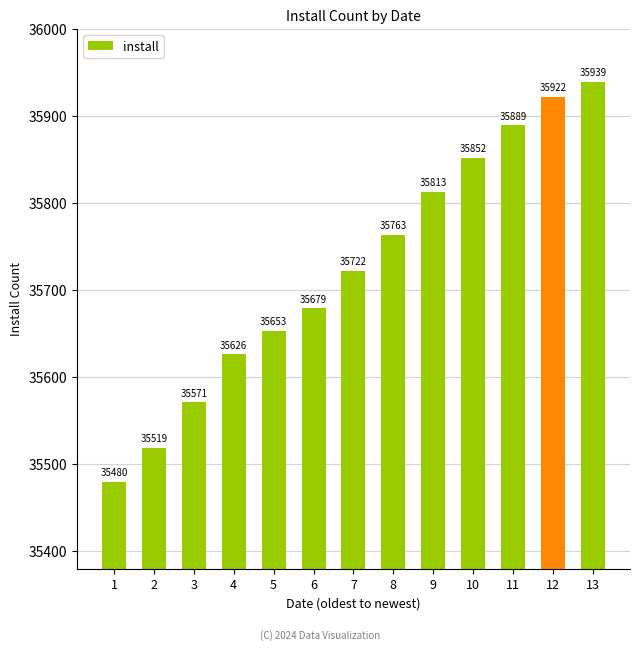

What is the smallest value displayed?

35480